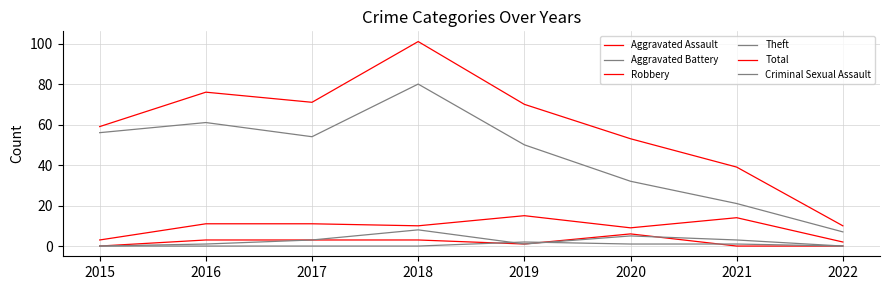

Is the value of Criminal Sexual Assault at 2015 greater than the value of Robbery at 2017?

No